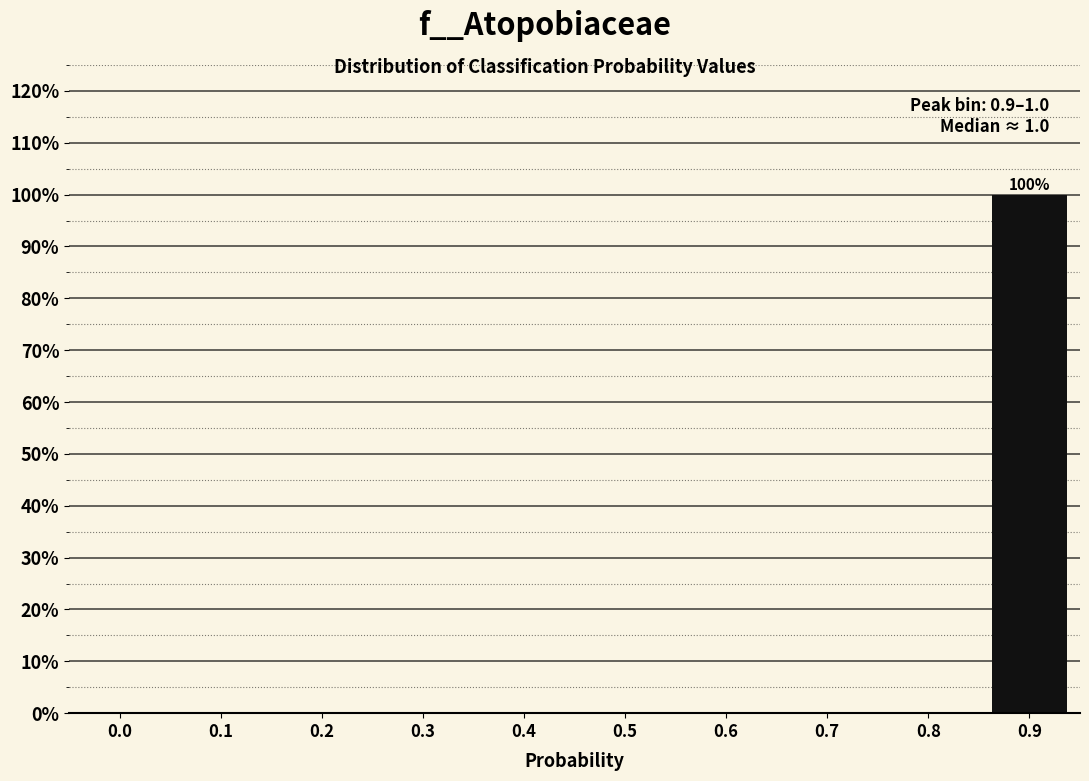

What is the greatest value displayed?

100